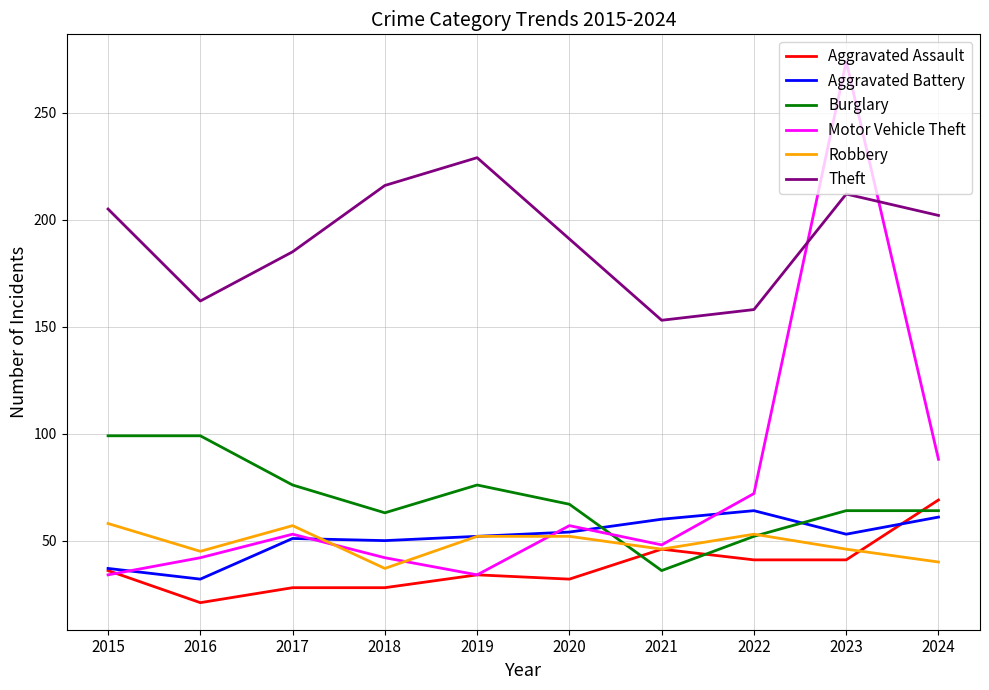

What is the maximum value shown in the chart?

274